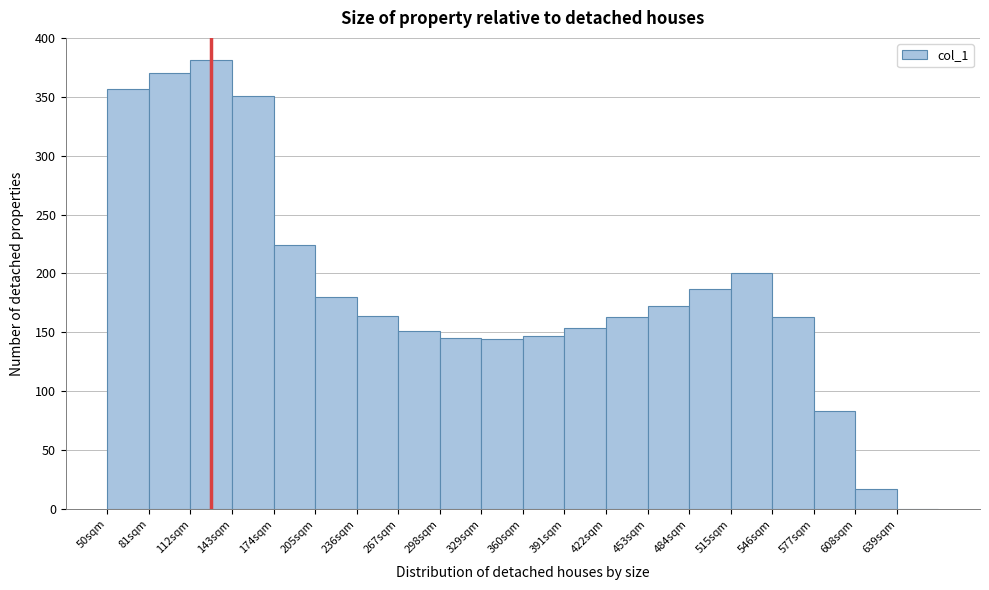

Over which range of the x-axis is the bar tallest?

112 to 143